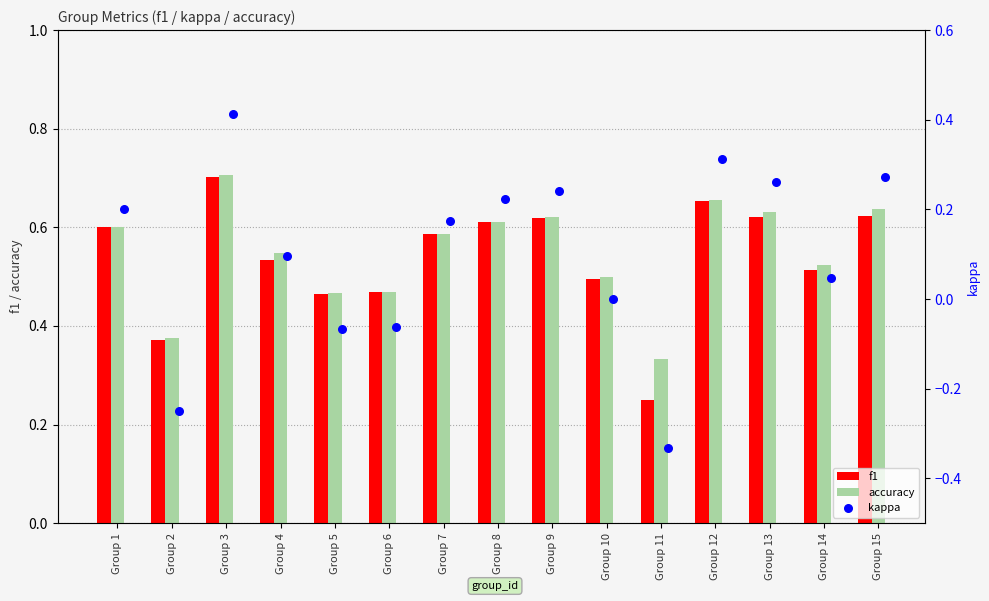

What are all the series names shown in the legend?

f1, accuracy, kappa